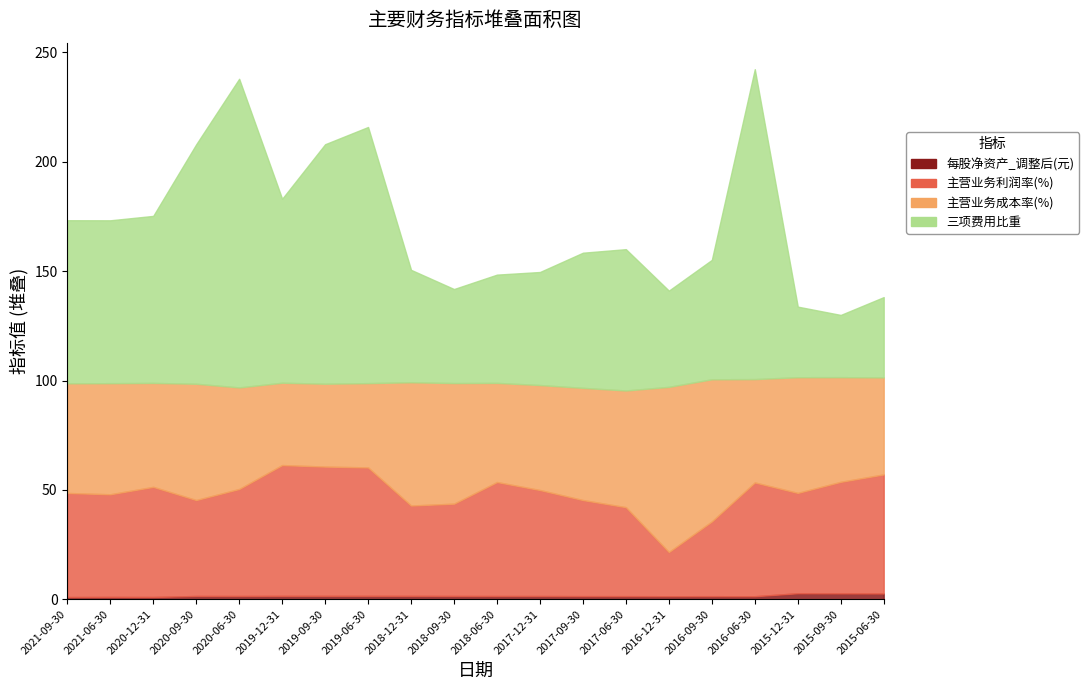

True or false: 每股净资产_调整后(元) and 主营业务利润率(%) cross at least once.

False